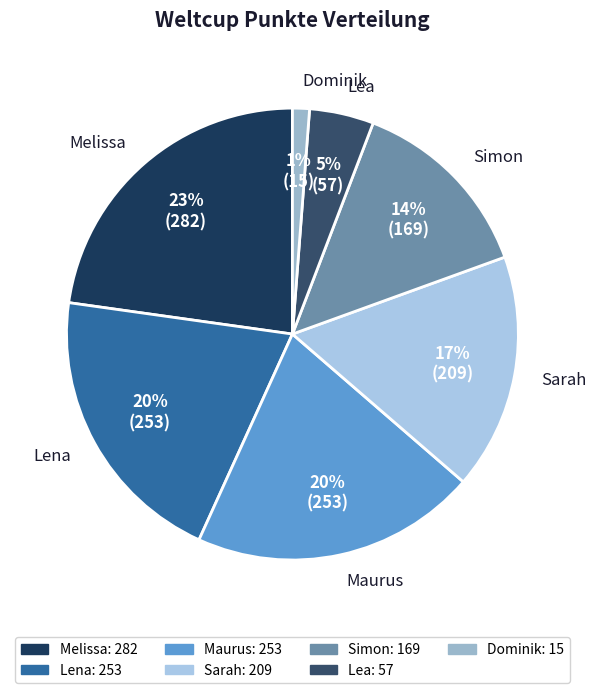

Combined, do Lea and Simon account for over 50%?

No